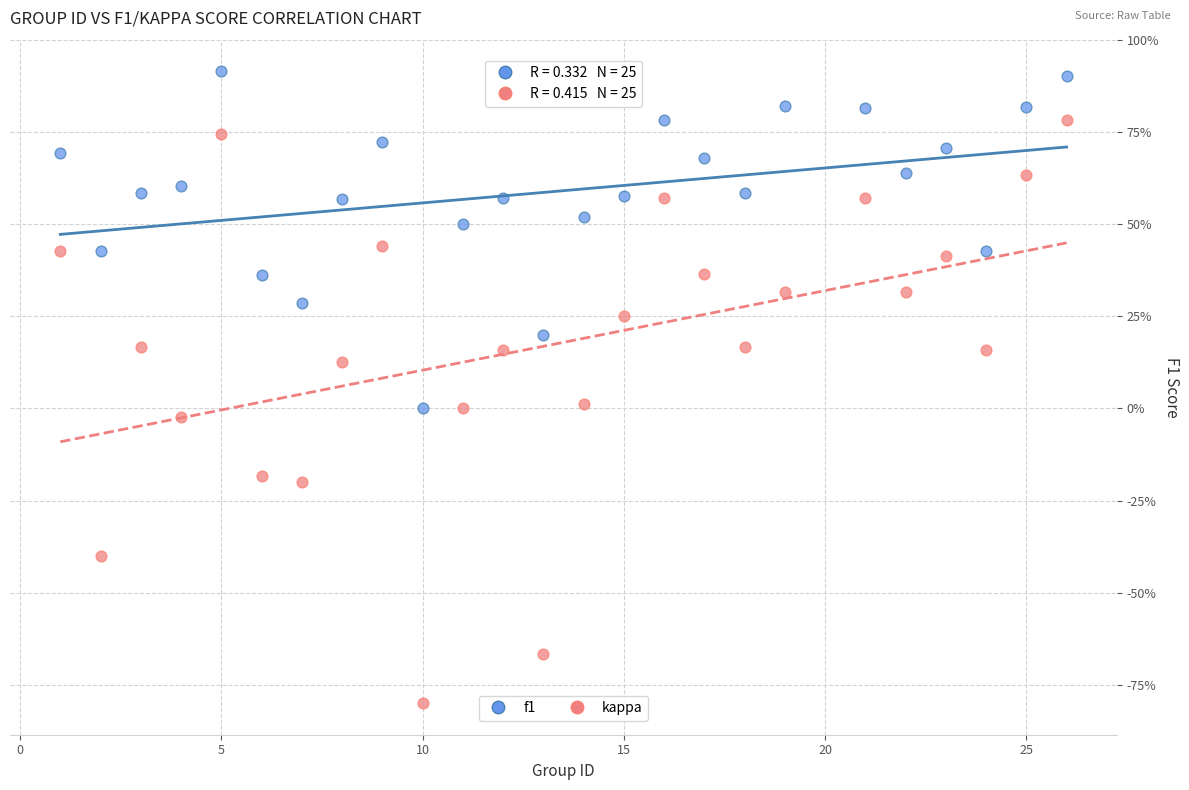

Which series contains the lowest Y value?

kappa